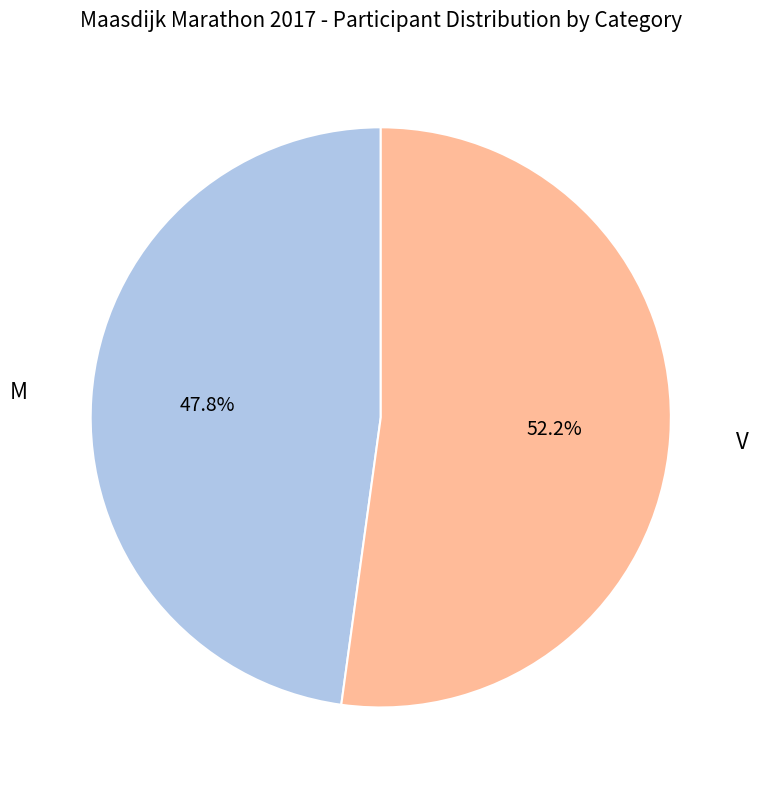

To the nearest percent, what percentage of the pie is M?

48%